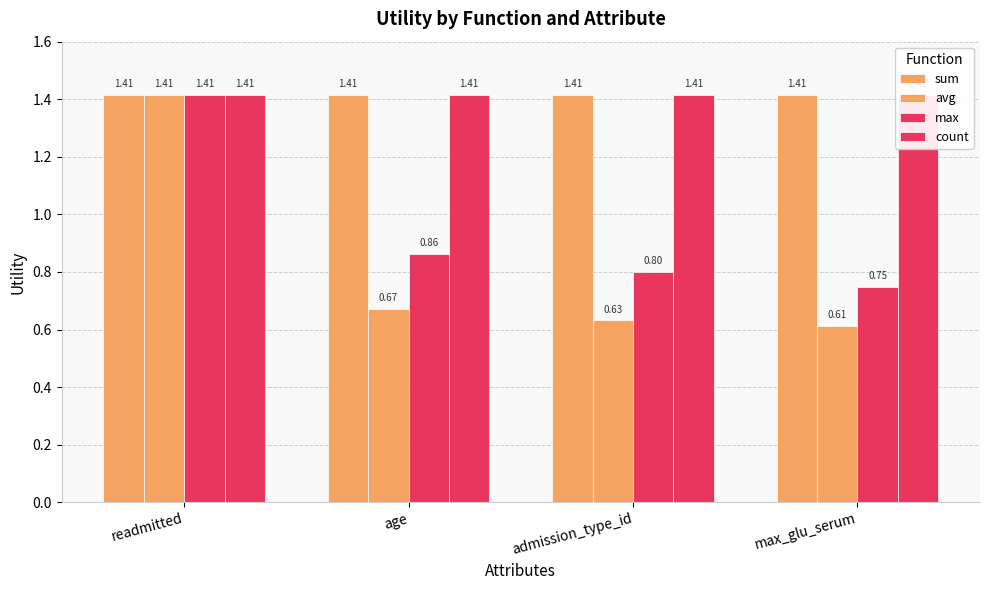

Read the count value at admission_type_id.

1.4